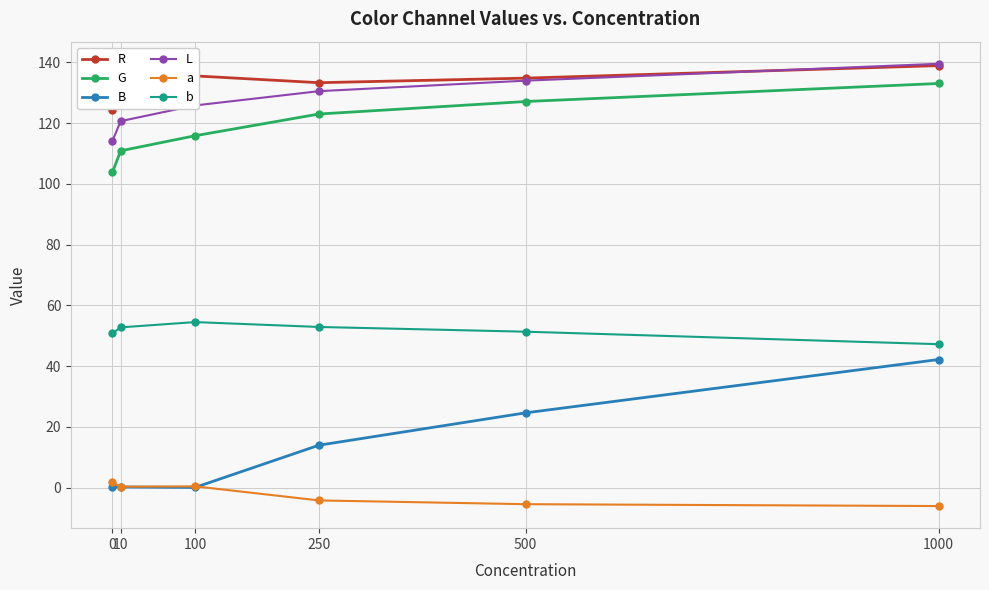

What is the difference between the second highest and second lowest values in the b series?

2.1